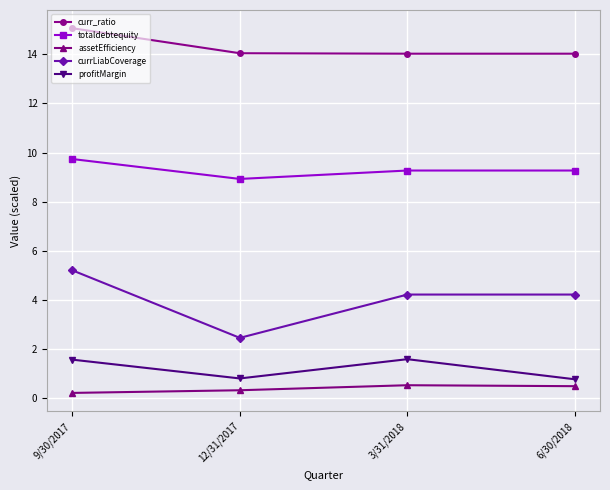

At which category is the sum across all series the highest?

9/30/2017